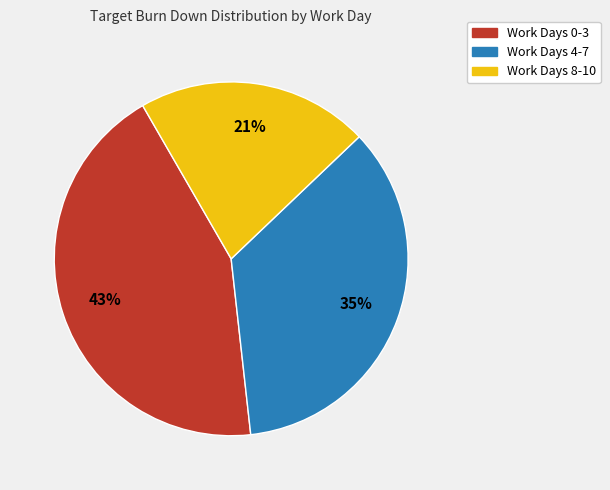

Is there any slice that represents more than half of the pie?

No